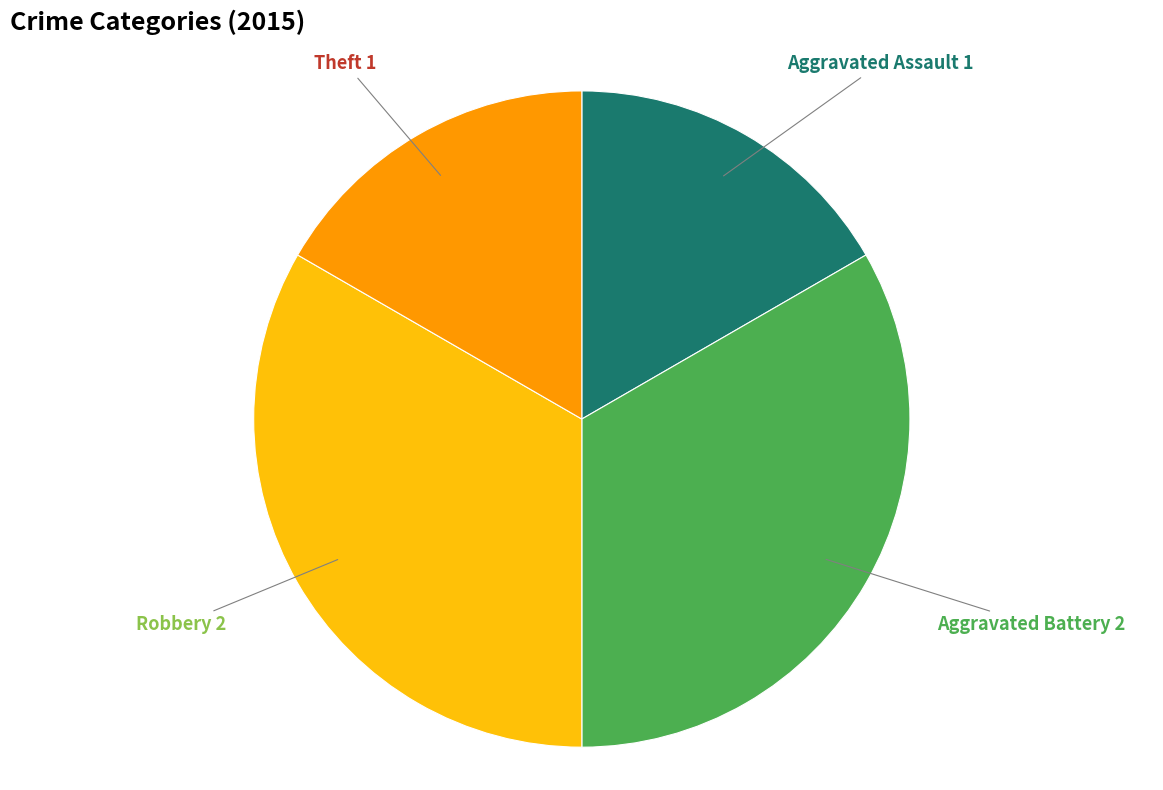

Does any single category account for the majority?

No